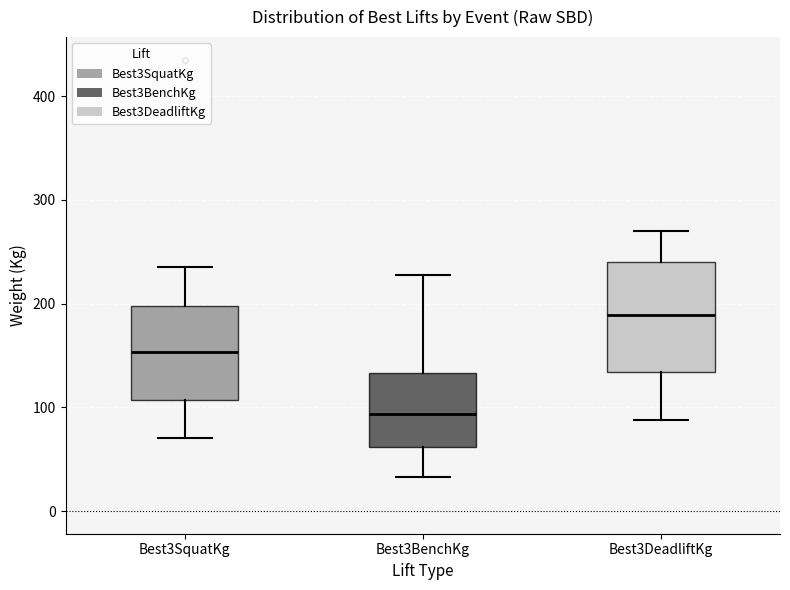

Which box is the tallest, from its lower edge to its upper edge?

Best3DeadliftKg